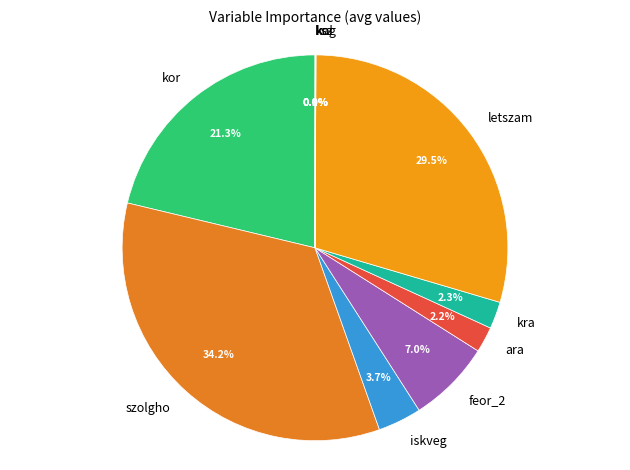

Do letszam and szolgho together represent more than half of the pie?

Yes